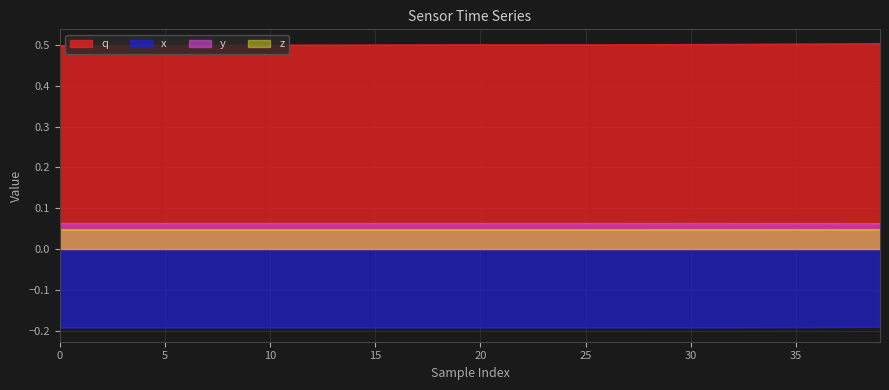

What are all the series names shown in the legend?

q, x, y, z